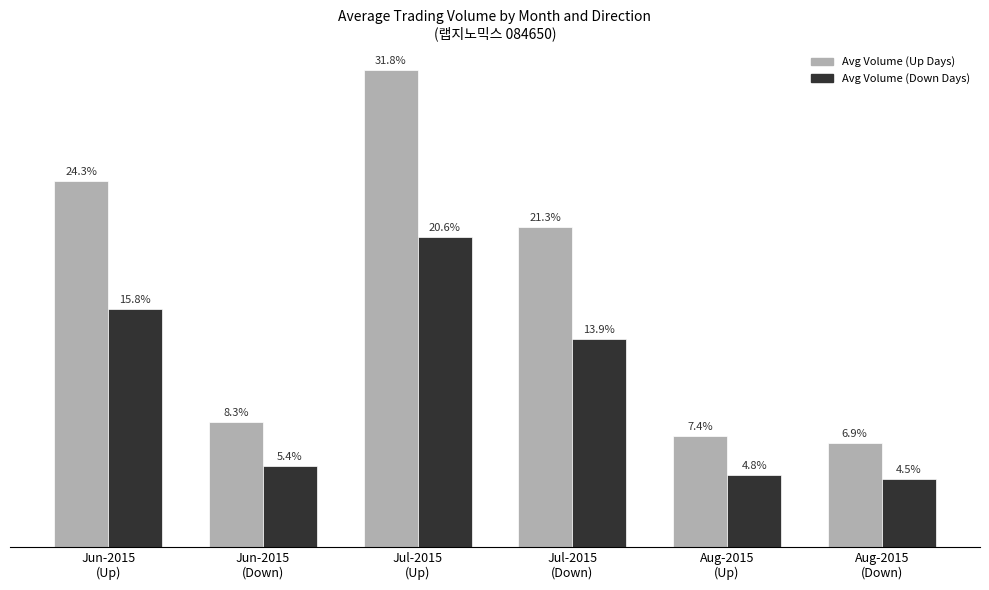

List the series in order of their overall mean, highest first.

Avg Volume (Up Days), Avg Volume (Down Days)